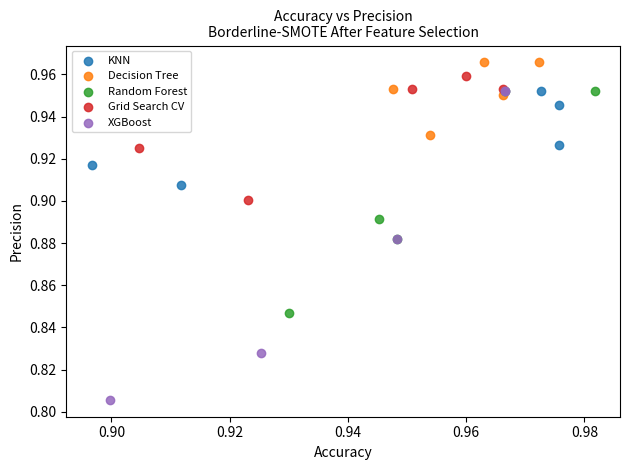

Which series reaches the minimum Y coordinate?

XGBoost